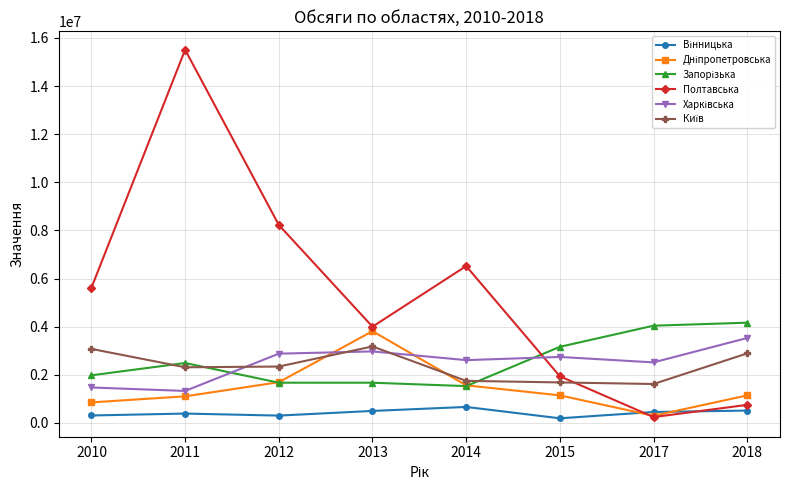

At how many categories does at least one series exceed 5975218?

3